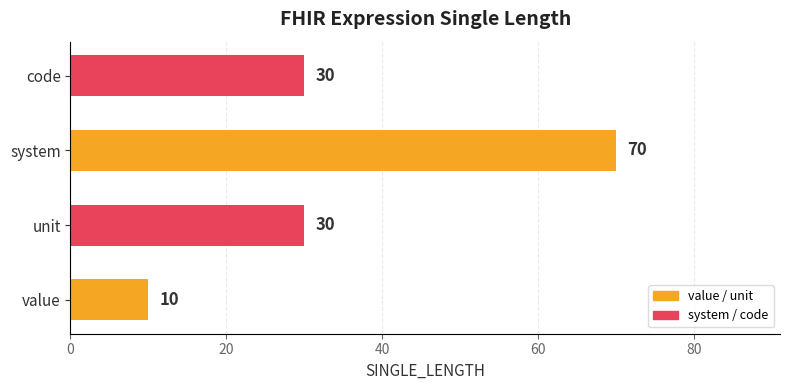

Which label corresponds to the largest value in the chart?

system